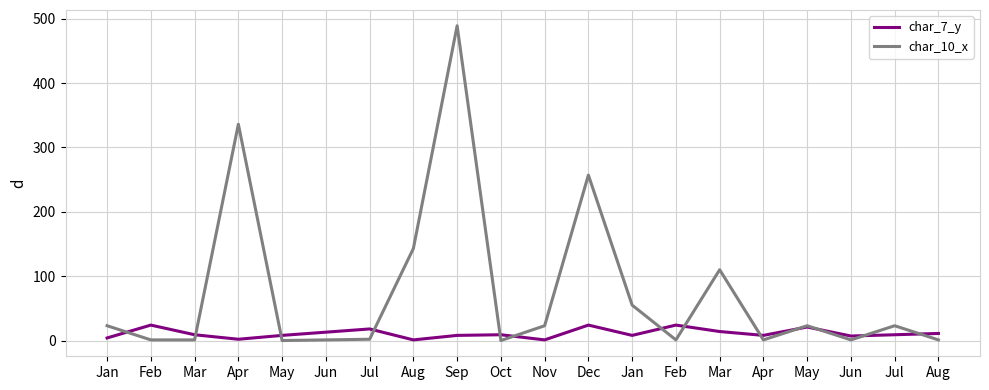

Does the chart display data point markers on the line(s)?

No